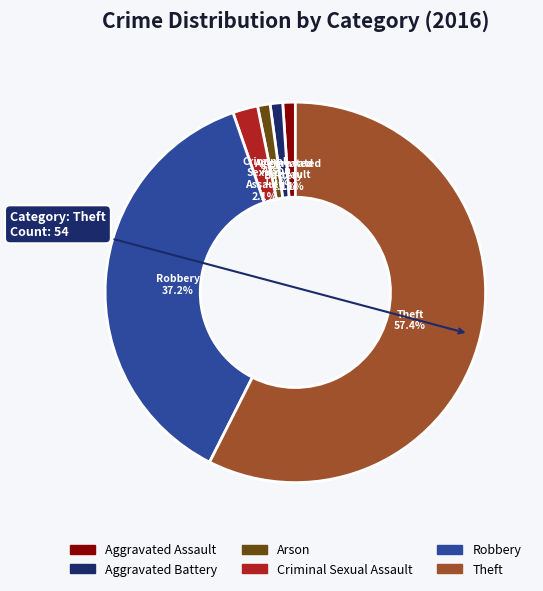

Count the number of slices in the pie.

6